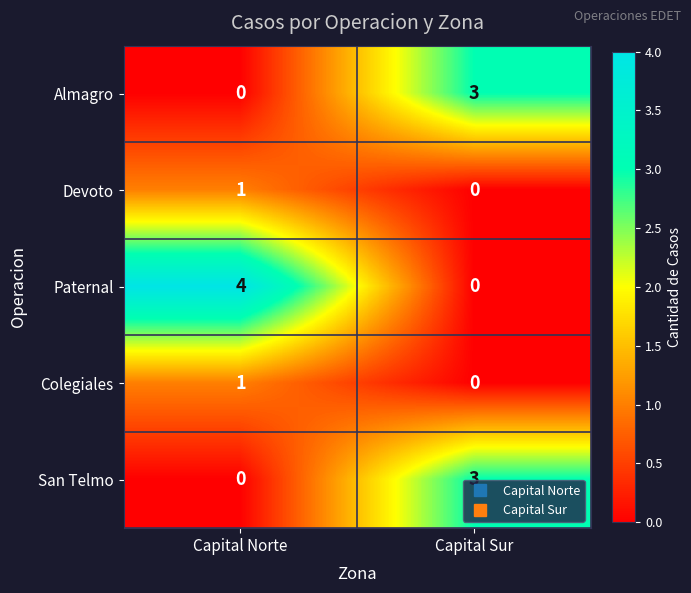

Where is Almagro nearest to the value 1?

Capital Norte